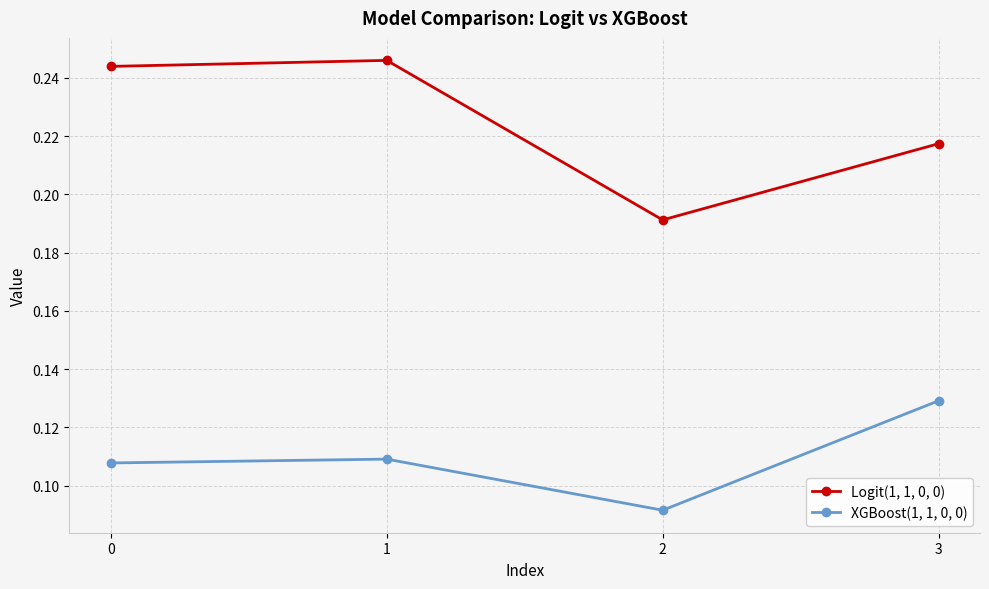

At which category does the chart reach its peak across all series?

1